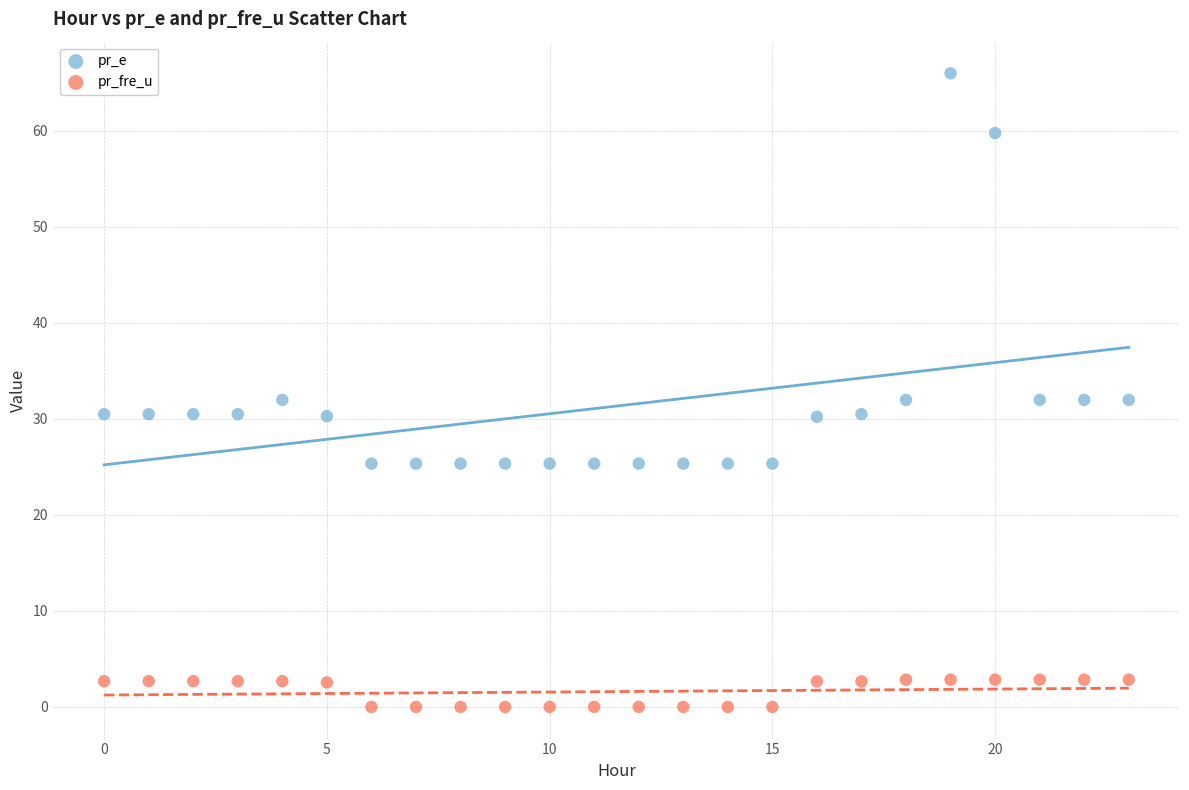

Which series reaches the minimum Y coordinate?

pr_fre_u